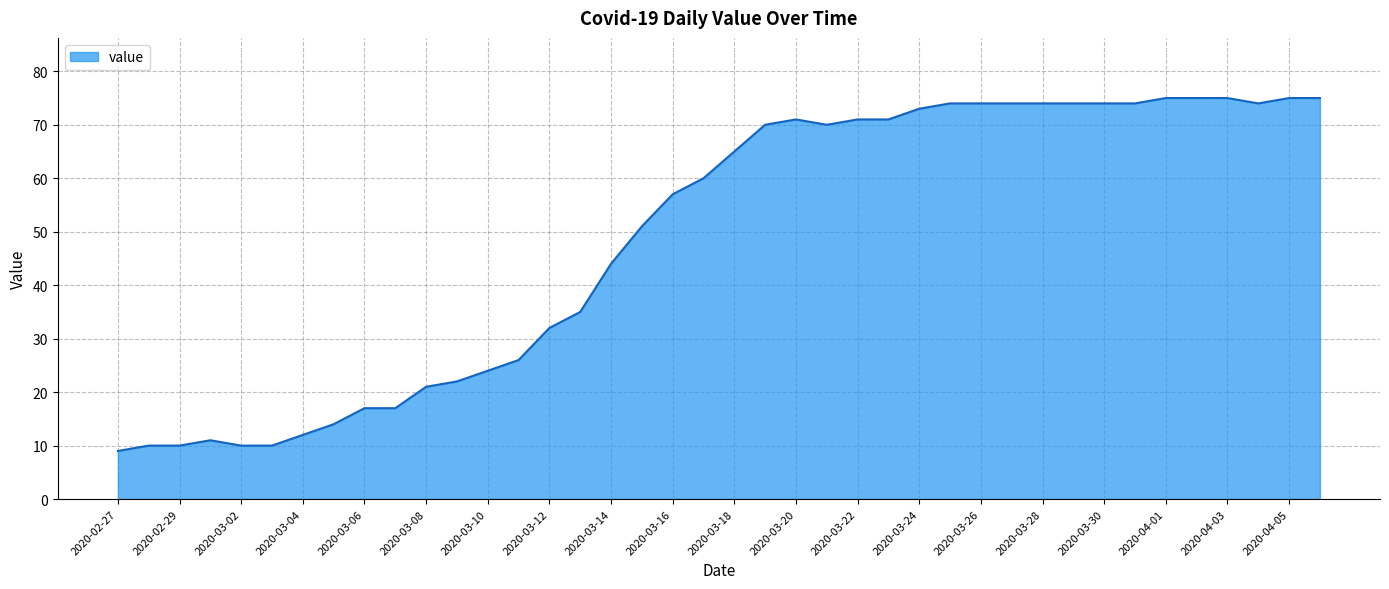

What is the difference between the second highest and second lowest values?

65